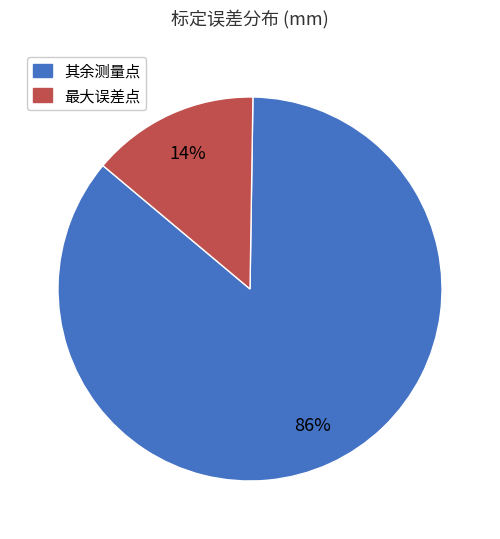

To the nearest percent, what is the difference between the largest and smallest slice percentages?

72%